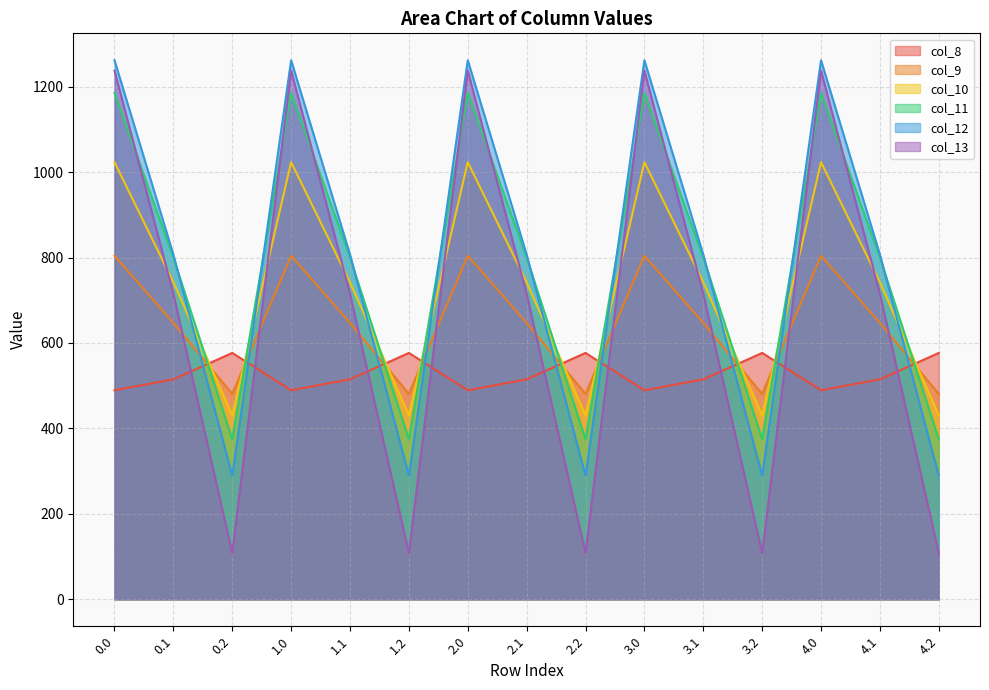

Does the chart display data point markers on the line(s)?

No